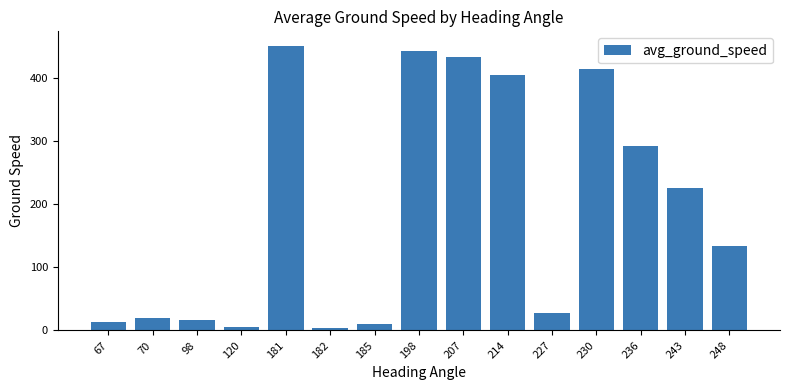

The value at 214 is 405.0. True or false?

True